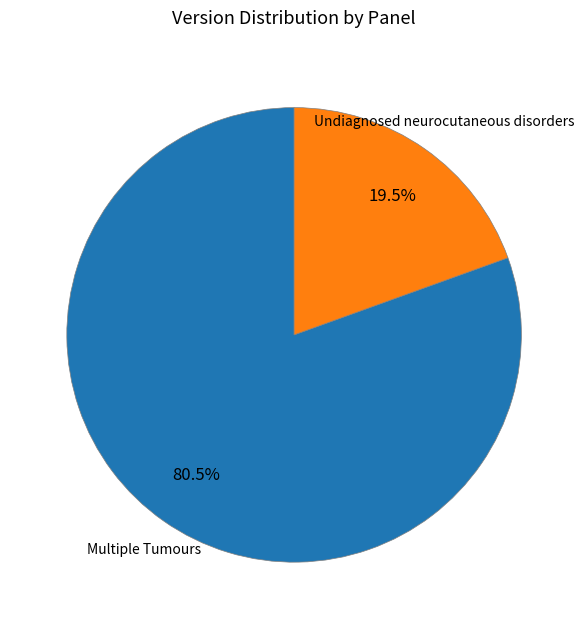

Which slice represents more than half of the pie?

Multiple Tumours